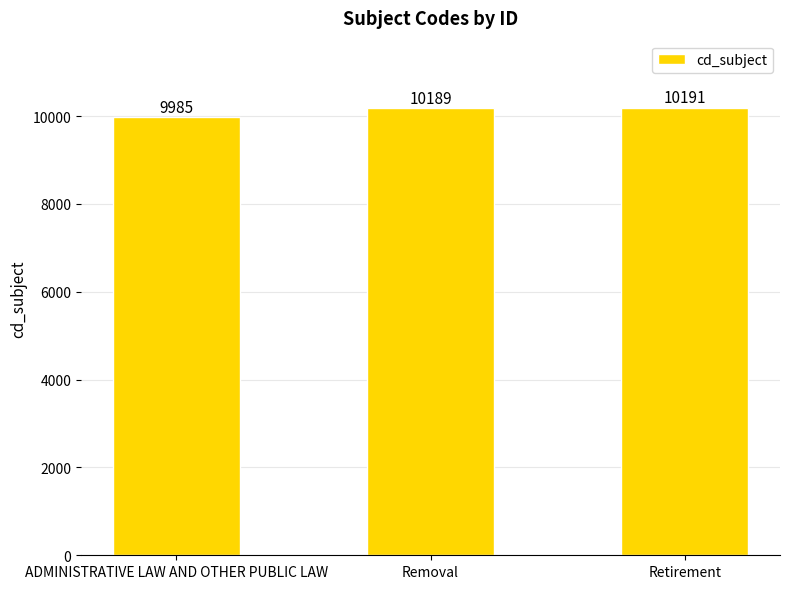

Reading left to right, transcribe all the data shown in this chart.

ADMINISTRATIVE LAW AND OTHER PUBLIC LAW=9985	Removal=10189	Retirement=10191